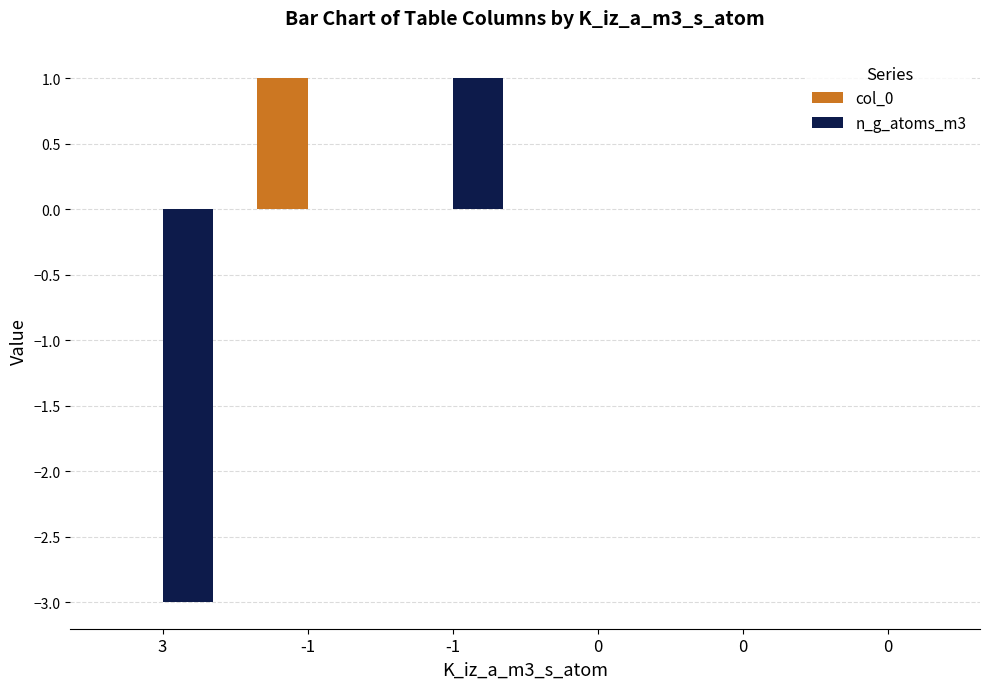

What is the value of the n_g_atoms_m3 bar at the 1st from the left?

-3